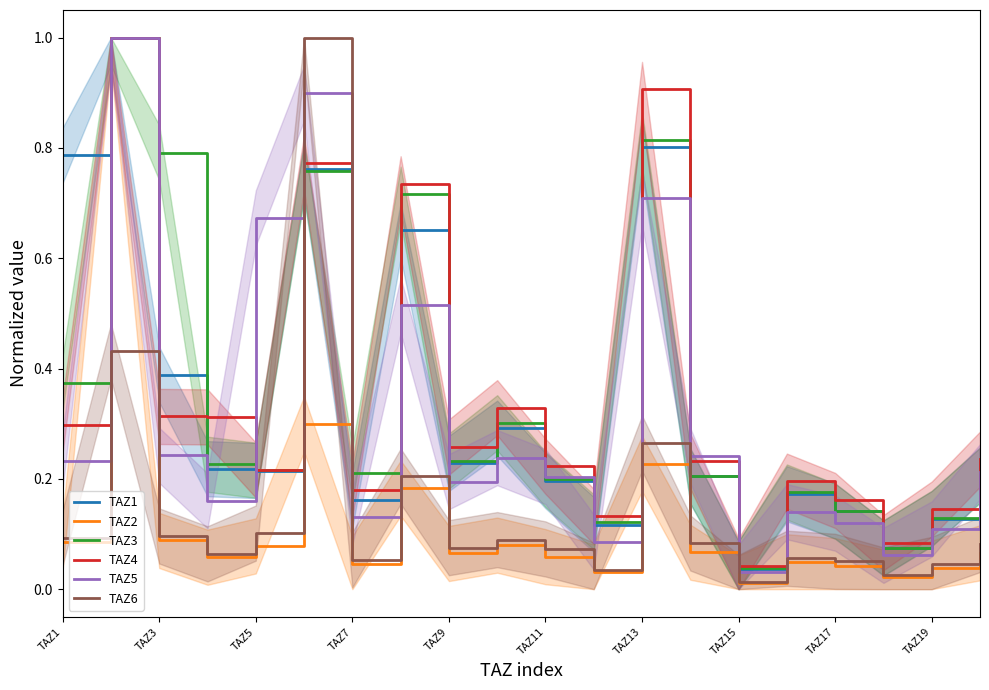

What is the highest value of the TAZ2 series?

1.0